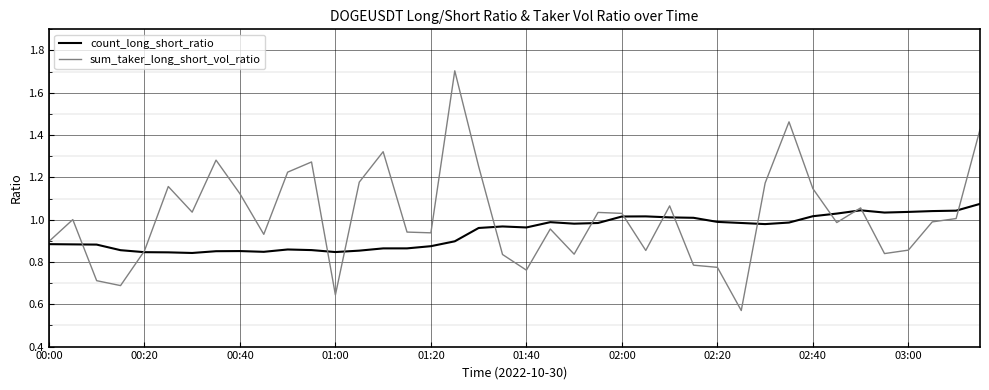

Which series ends up on top after the final intersection of count_long_short_ratio and sum_taker_long_short_vol_ratio?

sum_taker_long_short_vol_ratio